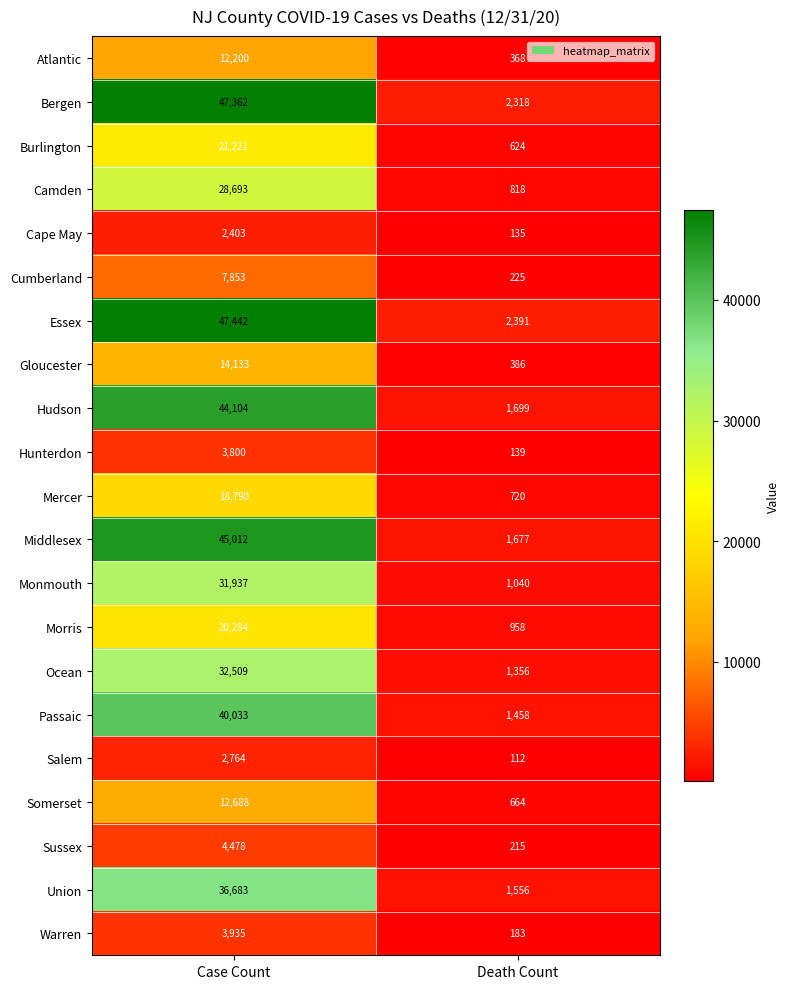

At which label is Burlington closest to 10922?

Death Count